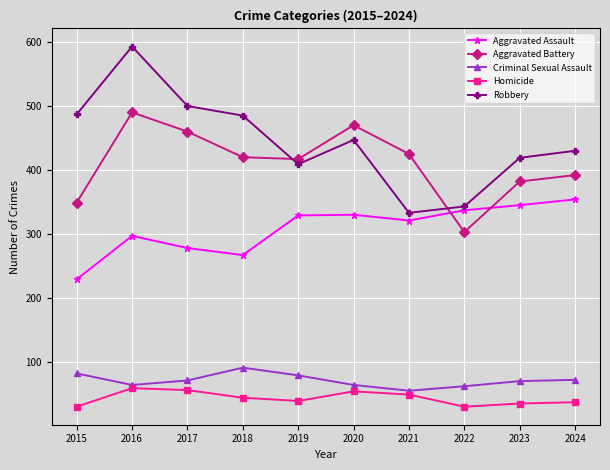

What is the approximate value of Criminal Sexual Assault at 2021?

55